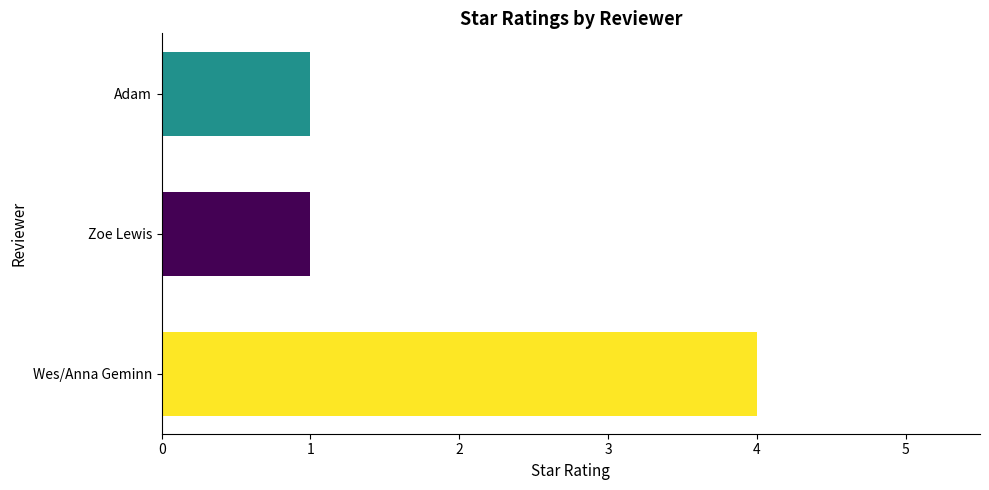

What is the sum of the values at Zoe Lewis and Adam?

2